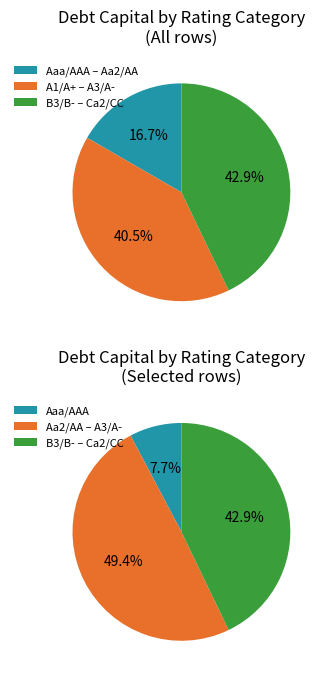

Does Ca2/CC account for over 50% of the chart?

No